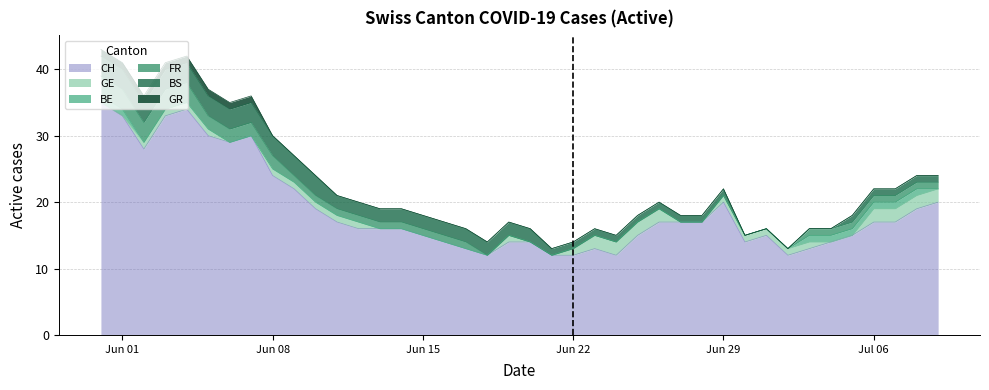

What is the value of the FR point at the 37th from the left?

1